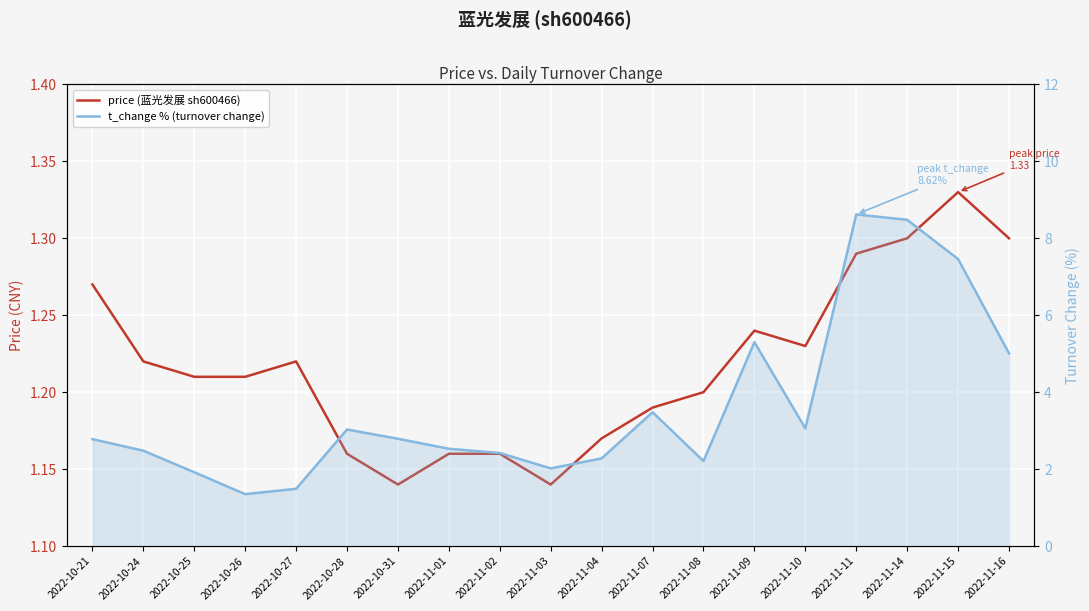

Where is price (蓝光发展 sh600466) nearest to the value 1?

2022-10-31